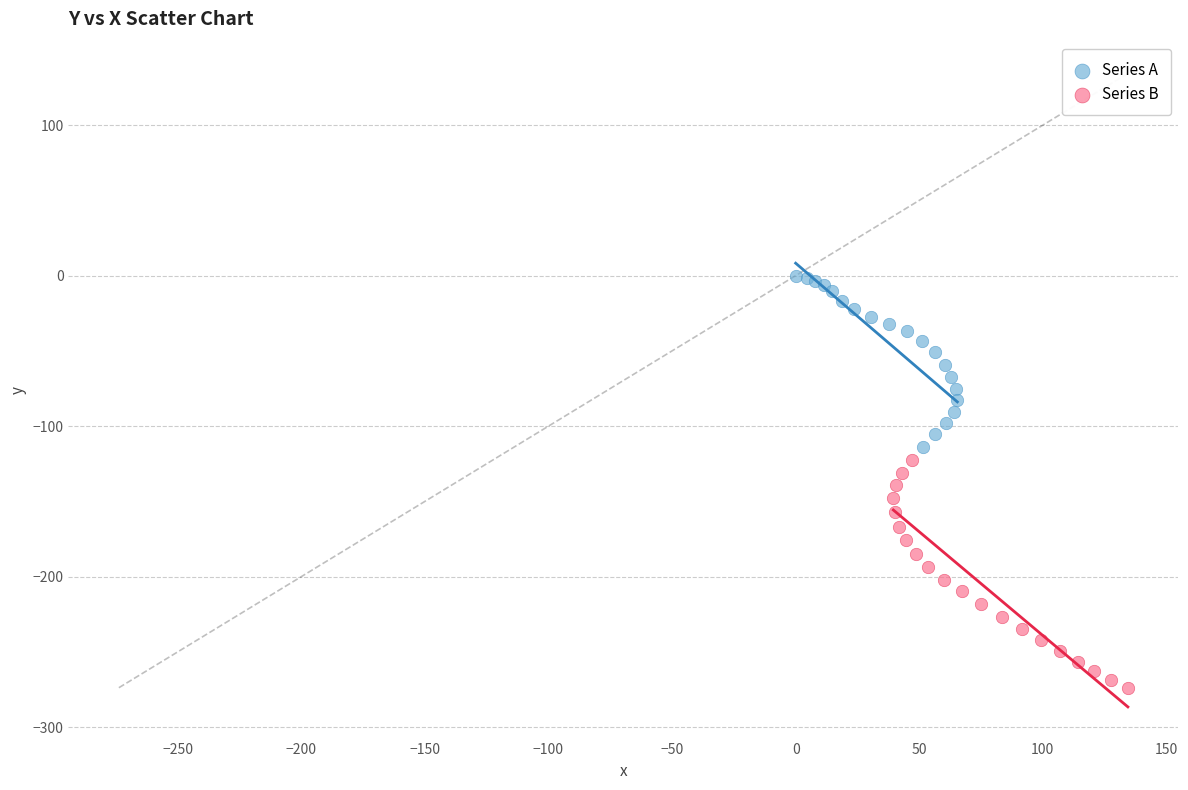

Which series contains the lowest Y value?

Series B